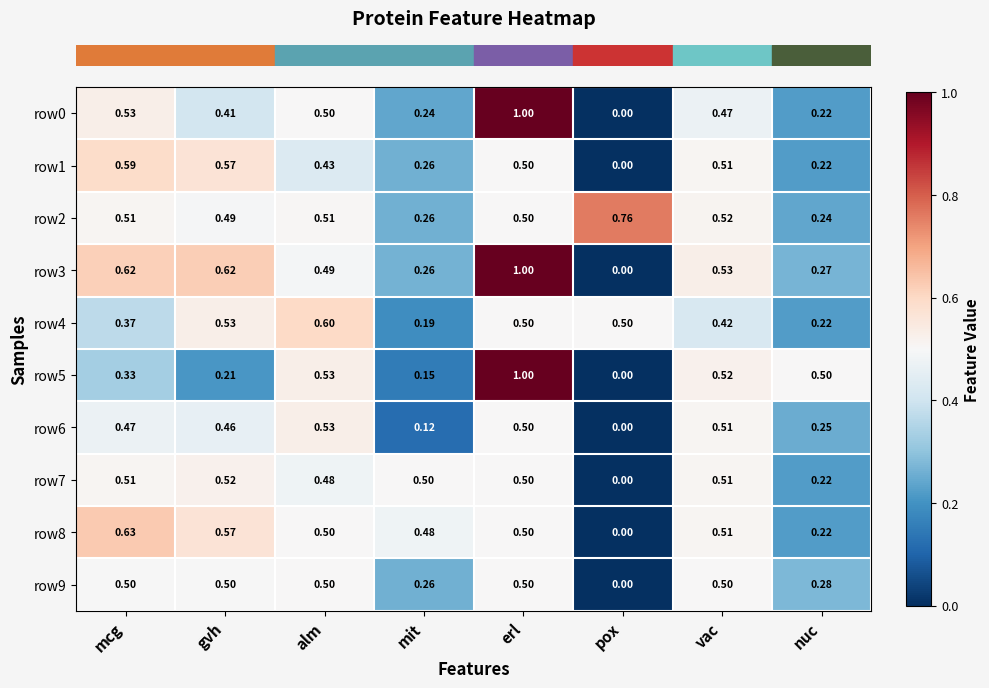

At which label does row9 reach its minimum?

pox